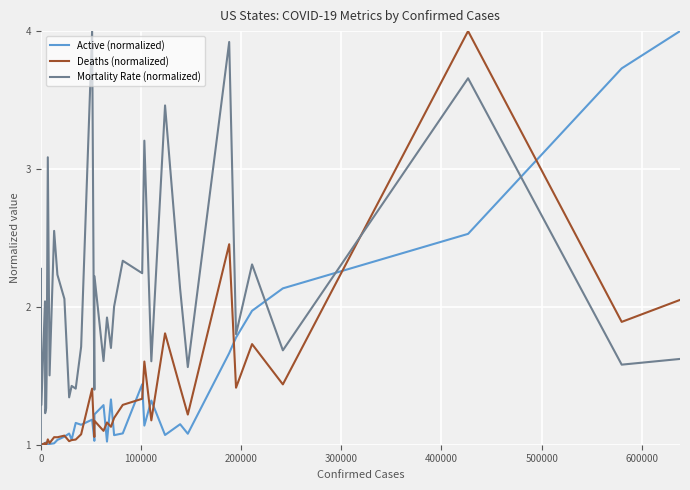

What are all the series names shown in the legend?

Active (normalized), Deaths (normalized), Mortality Rate (normalized)